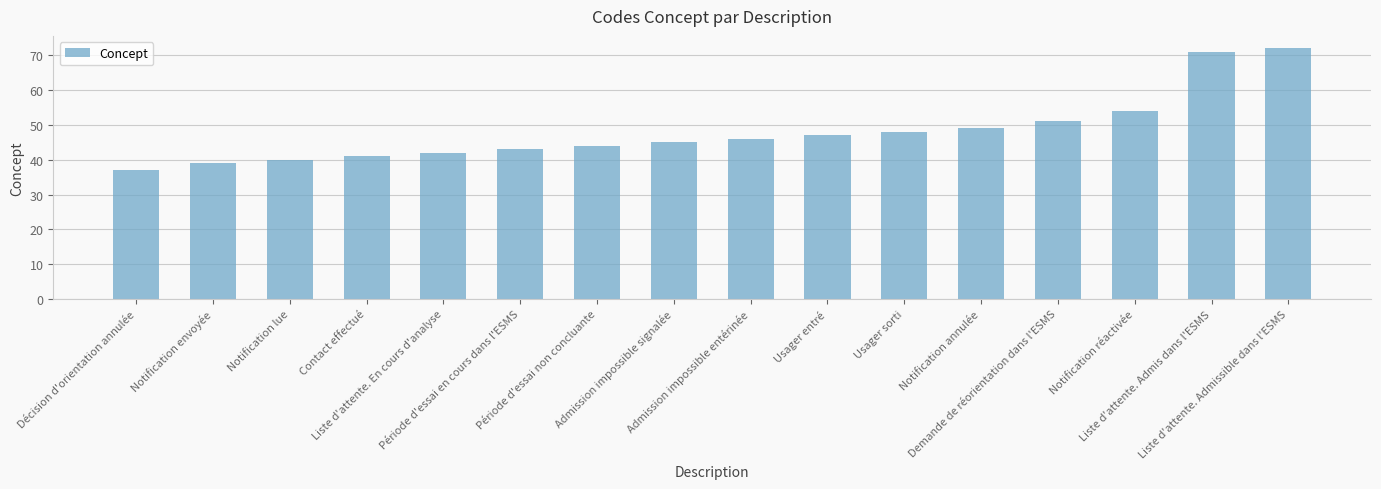

Count the number of data series in this chart.

1